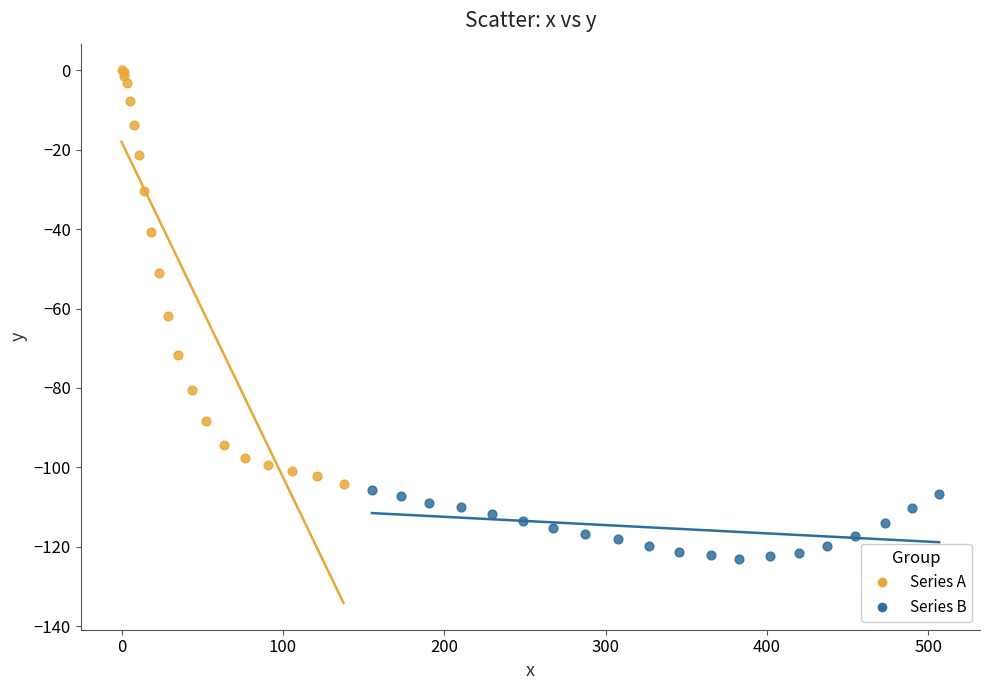

Which series has the largest Y range (max minus min)?

Series A